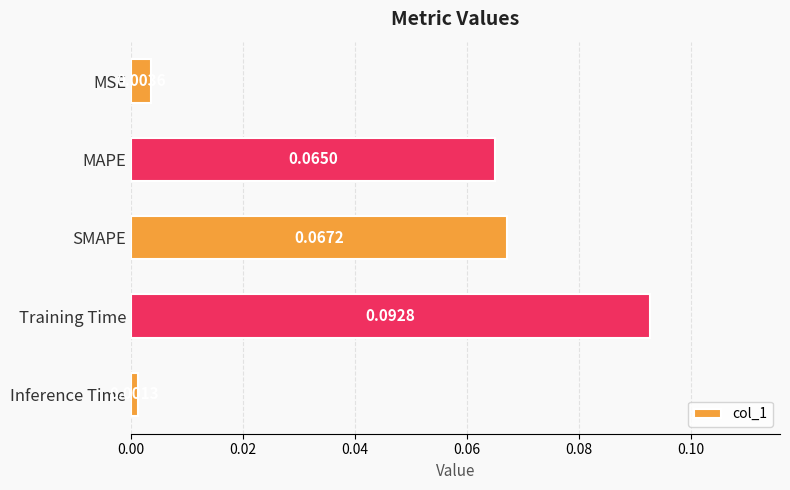

At which label is the value closest to 0?

Inference Time